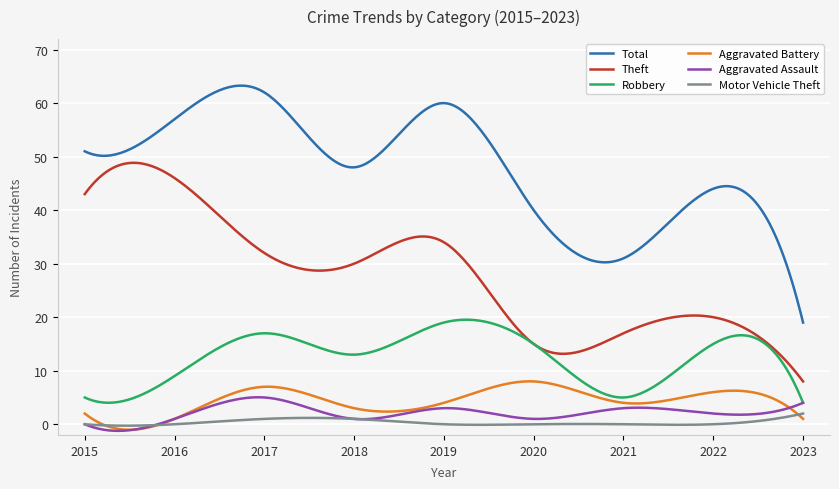

True or false: Aggravated Battery and Total intersect in this chart.

False